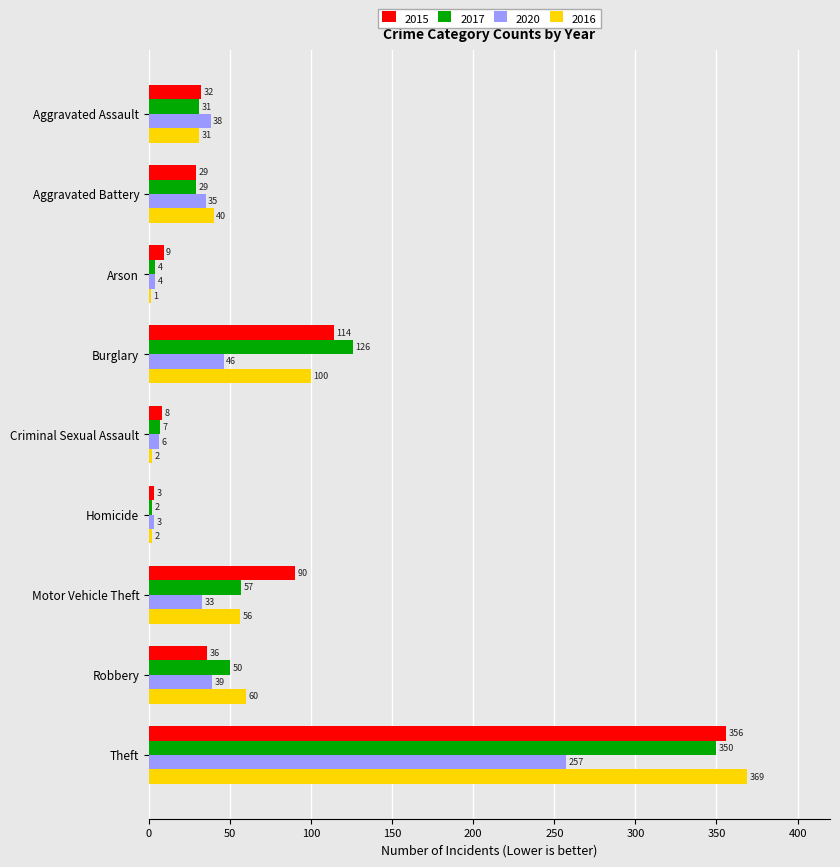

Which label corresponds to the largest value in the chart?

Theft